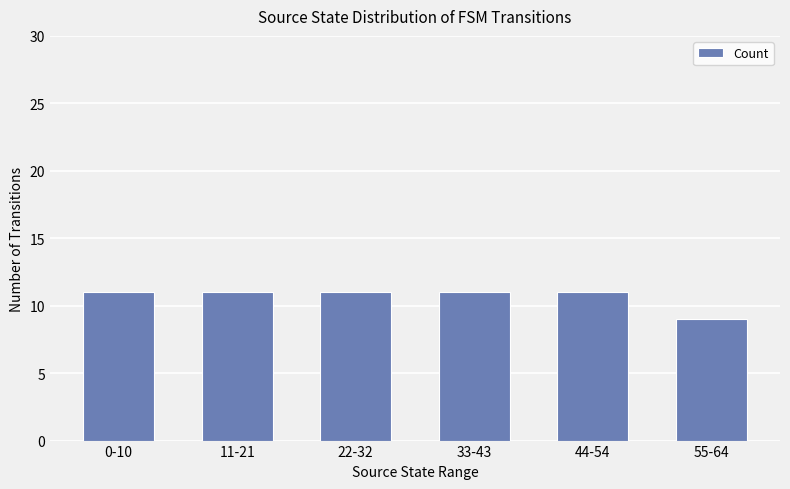

Reading left to right, what are all the values shown in this chart?

0-10=11	11-21=11	22-32=11	33-43=11	44-54=11	55-64=9